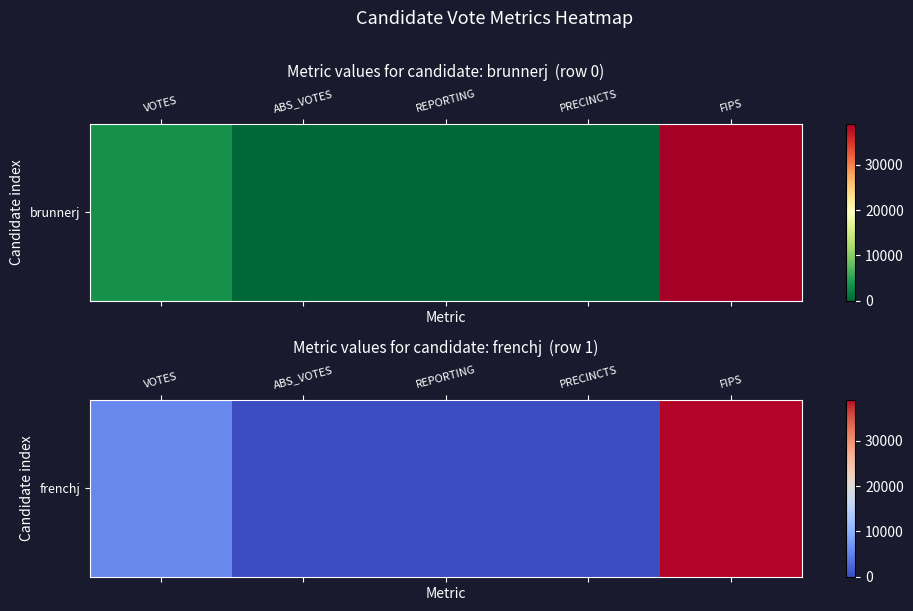

The value at REPORTING is 24. True or false?

False